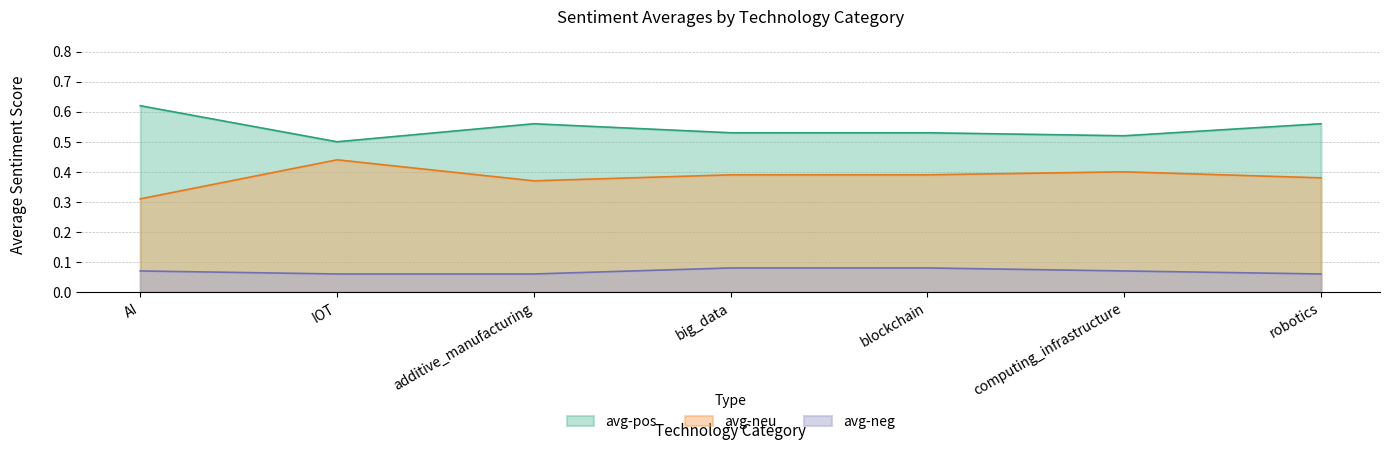

The value of avg-pos at robotics is 0.9. True or false?

False